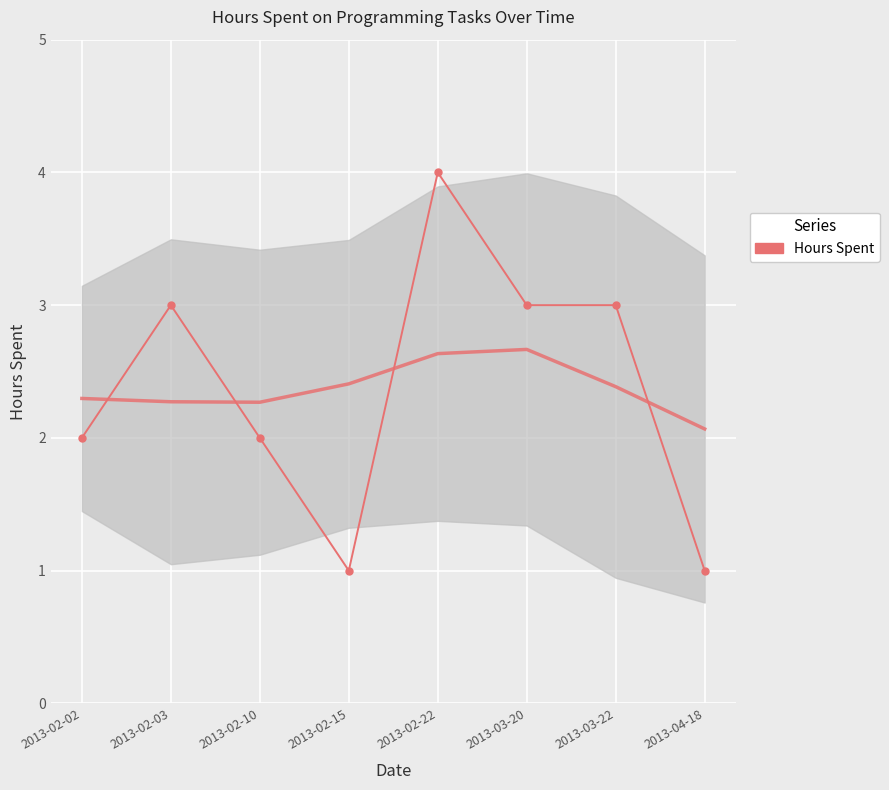

Count the number of data series in this chart.

1